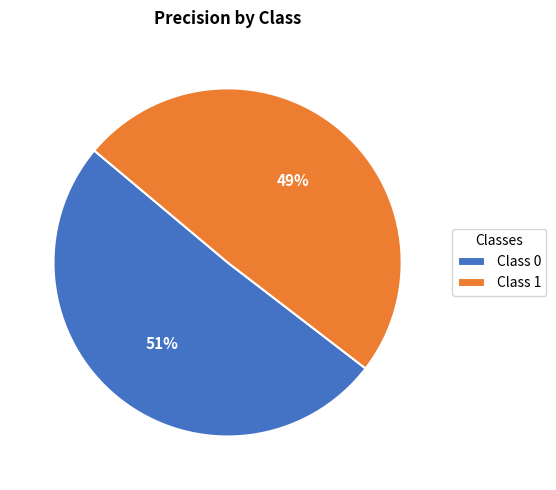

The Class 1 slice represents 49% of the pie. True or false?

True